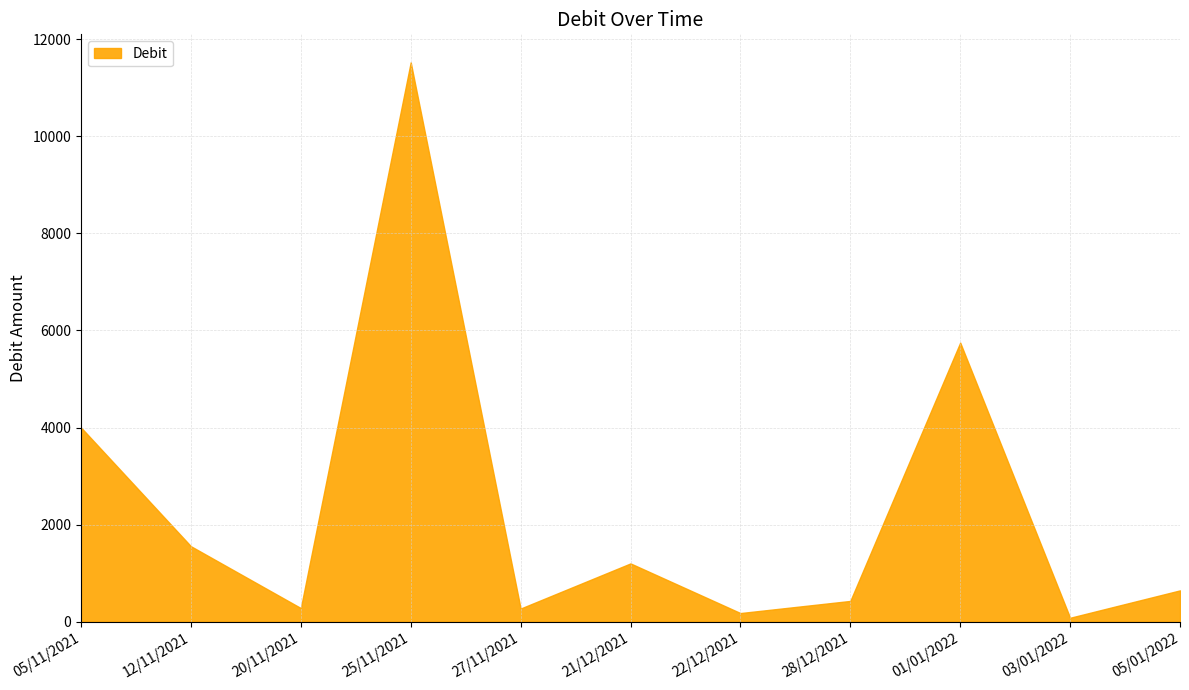

Rank the categories by value from highest to lowest.

25/11/2021, 01/01/2022, 05/11/2021, 12/11/2021, 21/12/2021, 05/01/2022, 28/12/2021, 20/11/2021, 27/11/2021, 22/12/2021, 03/01/2022